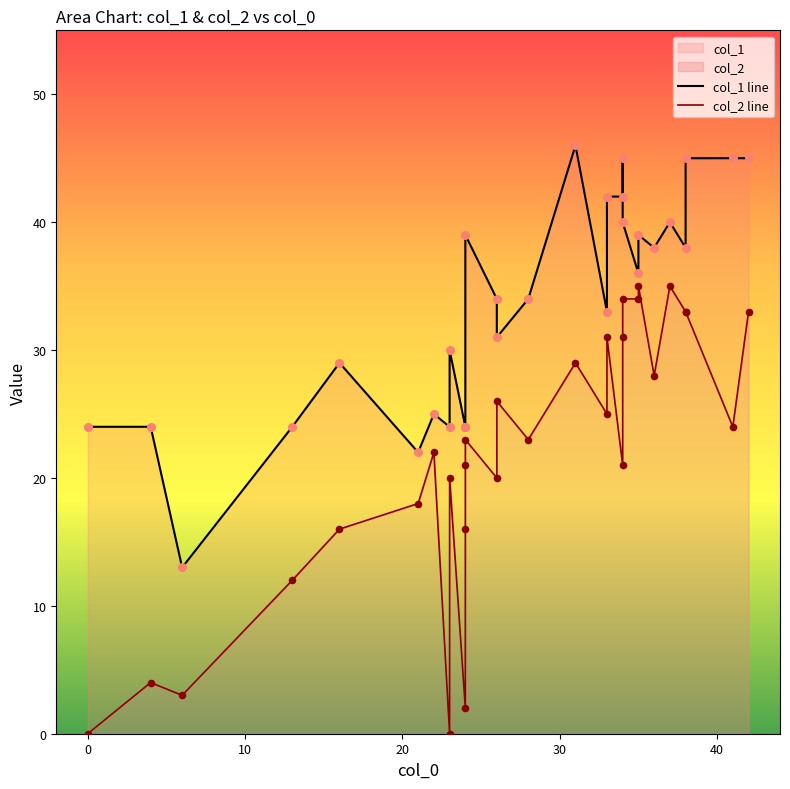

Is the value of col_2 at 23 greater than the value of col_1 at 15?

No